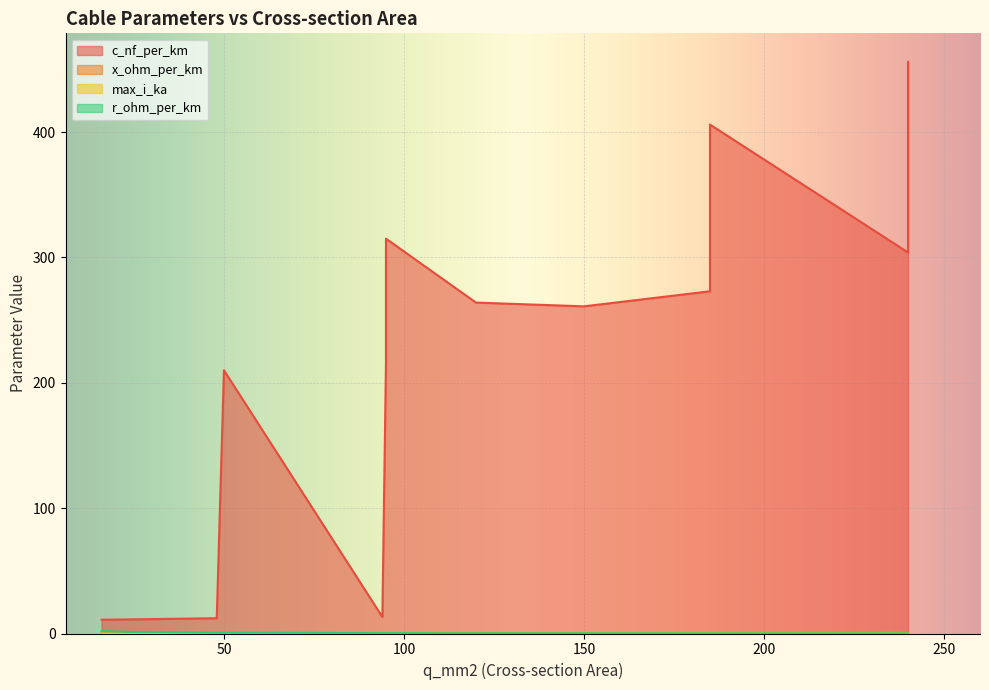

Where is the first local minimum for r_ohm_per_km?

94